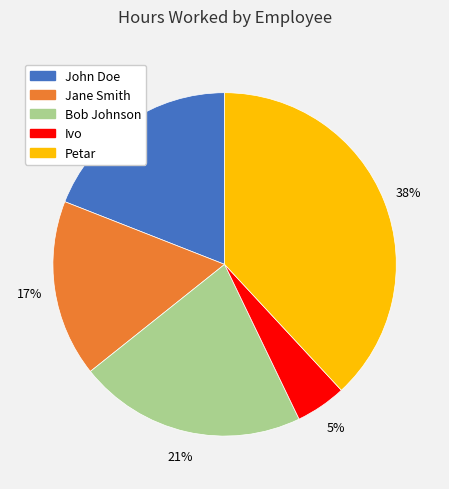

Is there a majority slice in this chart?

No